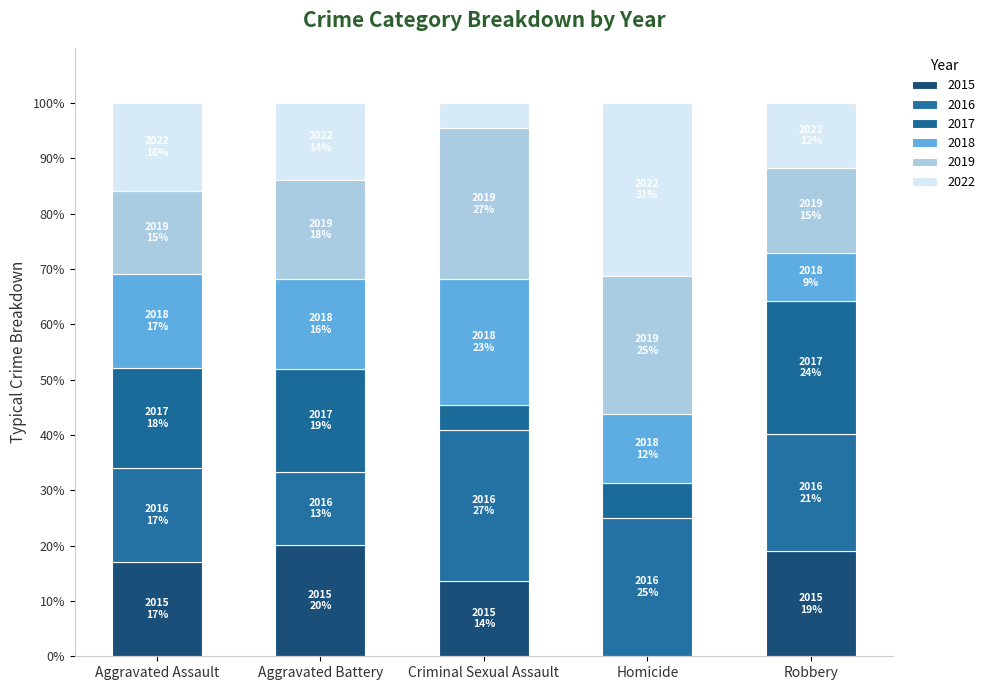

Does the chart contain stacked bars?

Yes